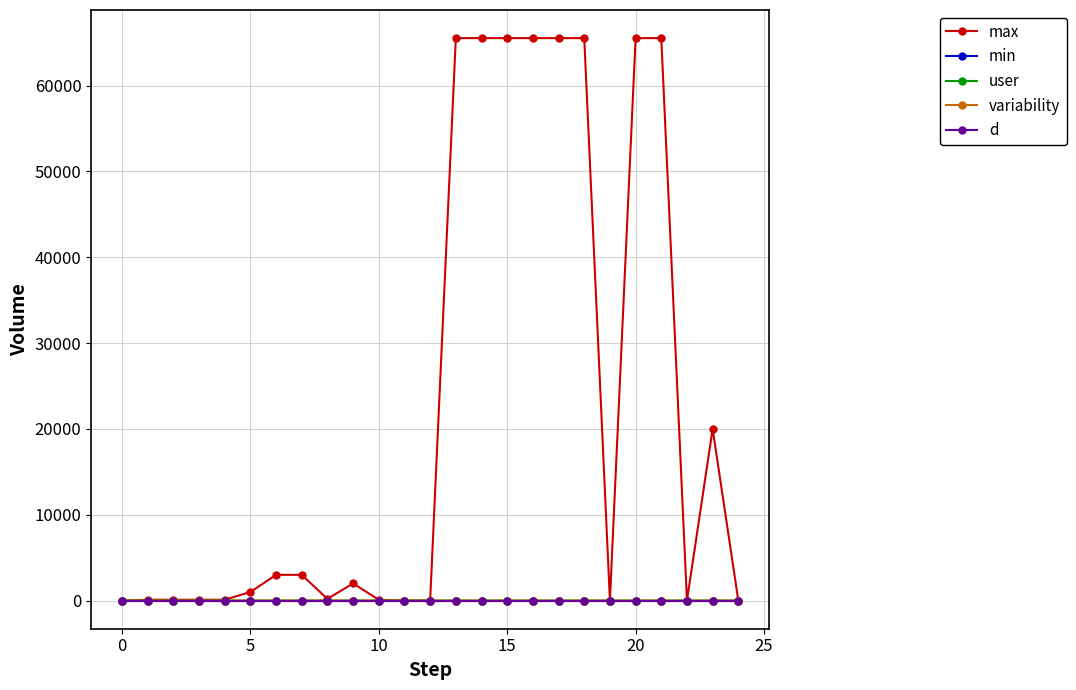

True or false: variability and d intersect in this chart.

False